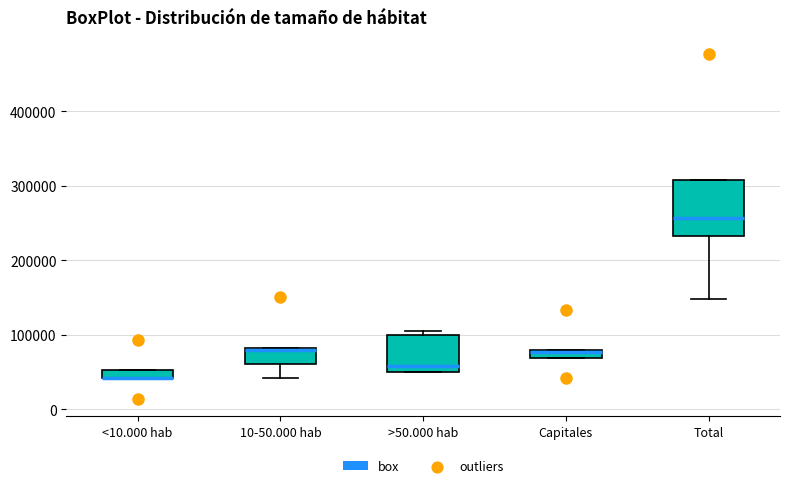

Where is the upper edge of the box for >50.000 hab on the y-axis? The values are not printed on the chart, so give them approximately, as read against the axis.

100000